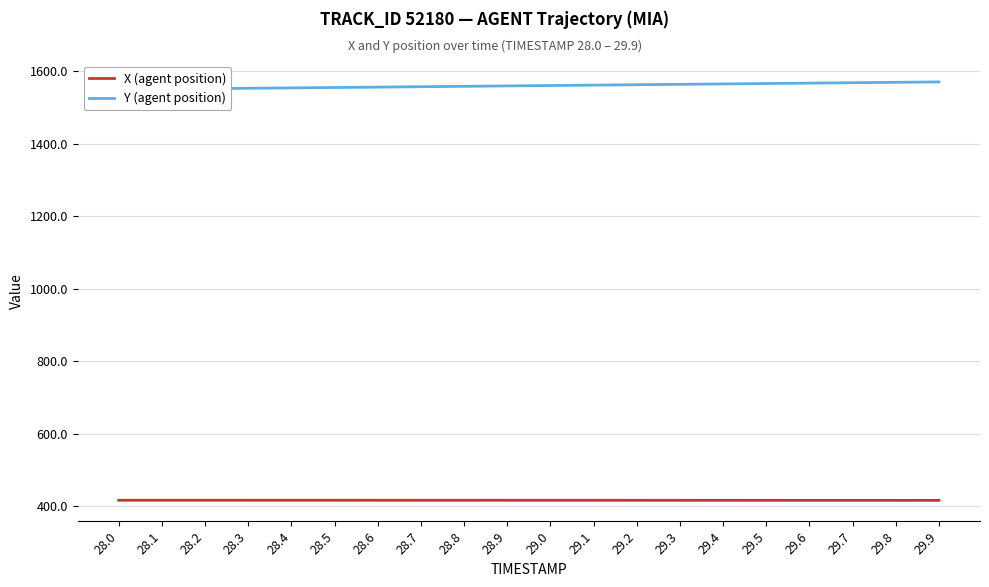

What is the total value across all series at 28.1?

1966.4